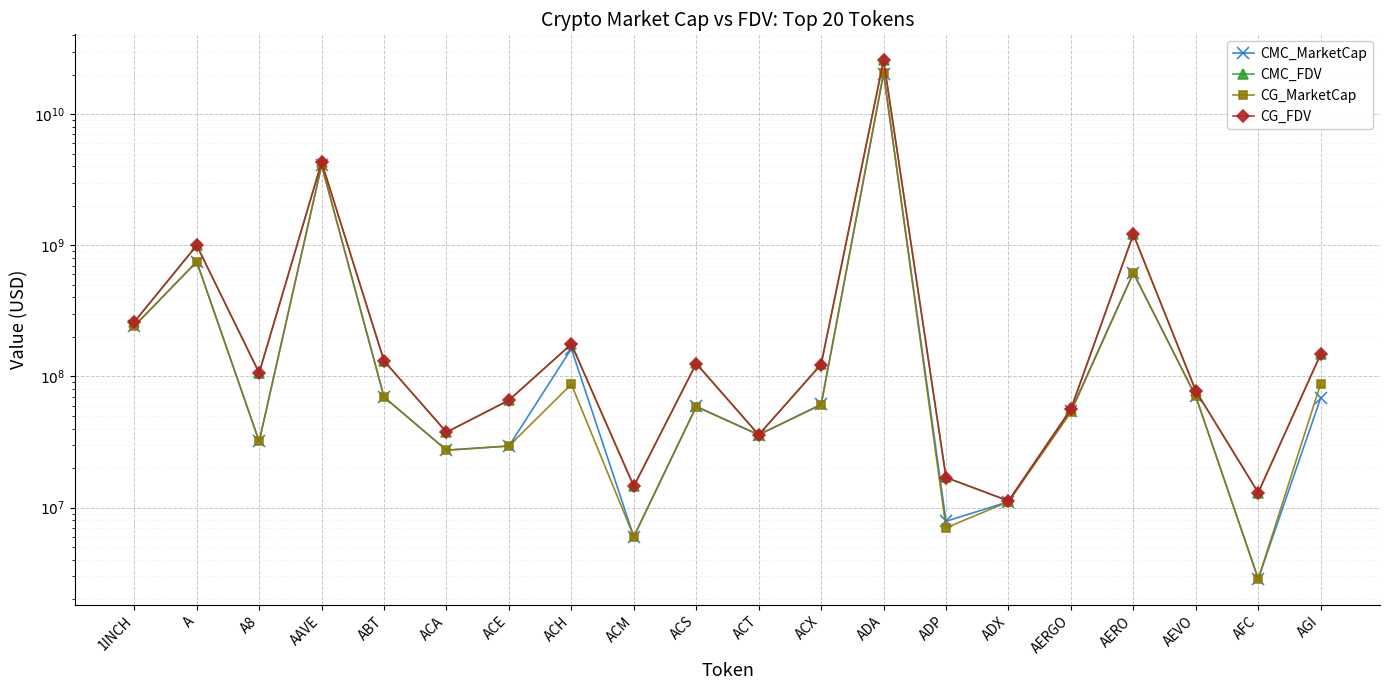

At which label does CG_FDV first exceed 123359430?

1INCH